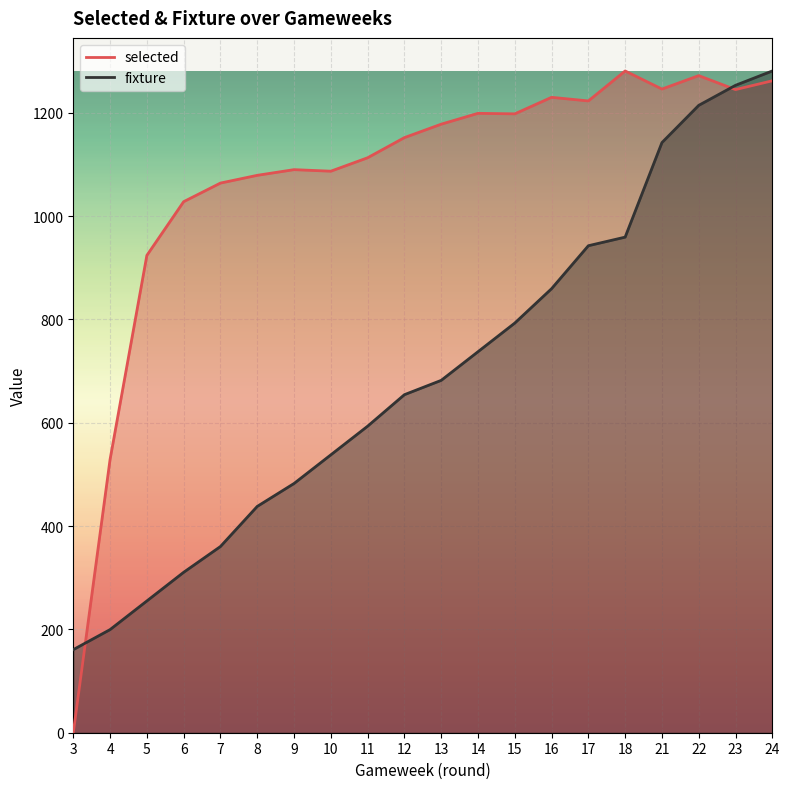

What is the difference between the fixture values at 18 and 23?

293.9